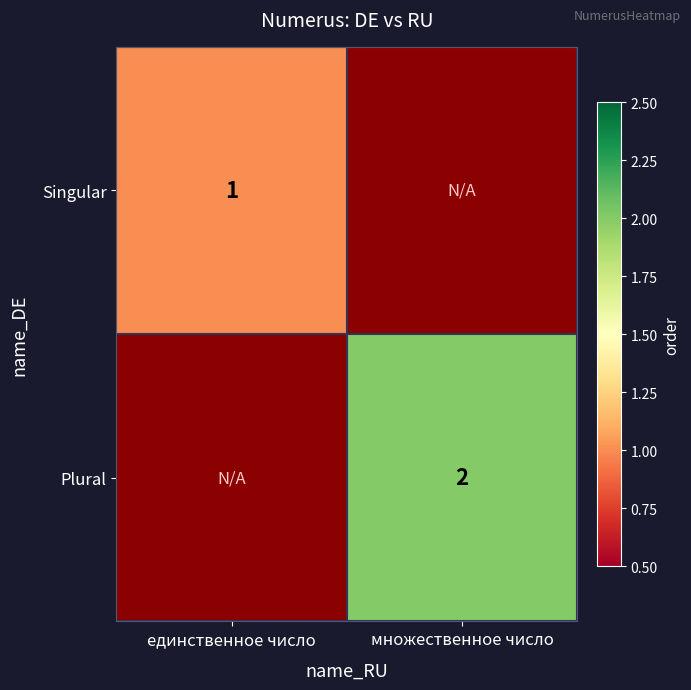

How many data points does each series have?

2